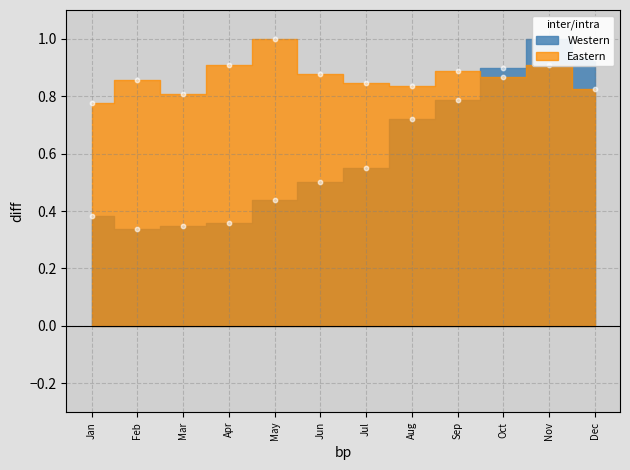

Which series has the largest total across all categories?

Eastern